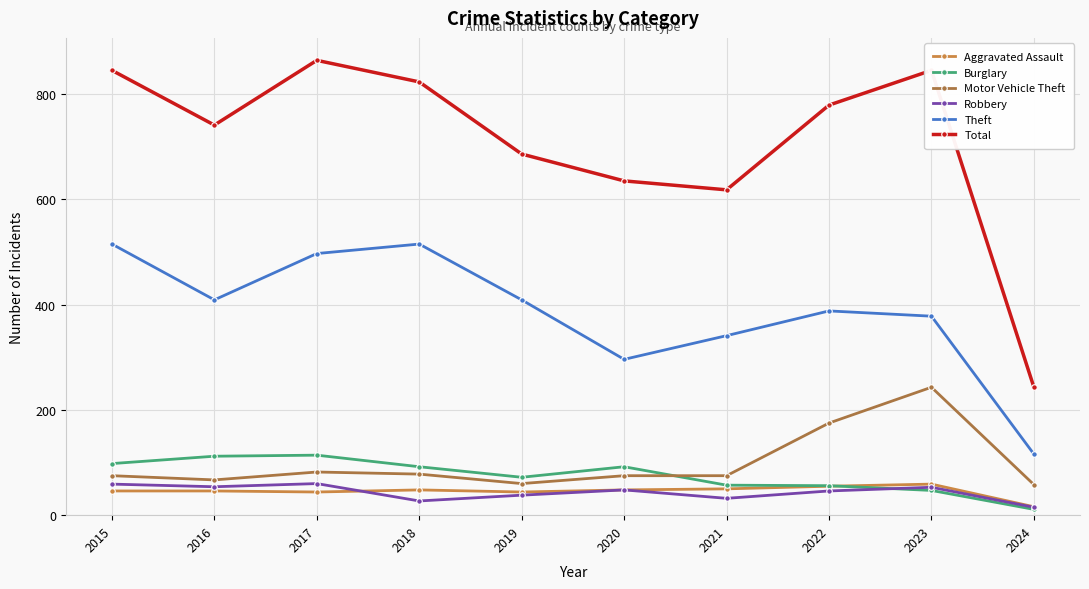

What is the difference between the second highest and minimum values in the Burglary series?

101